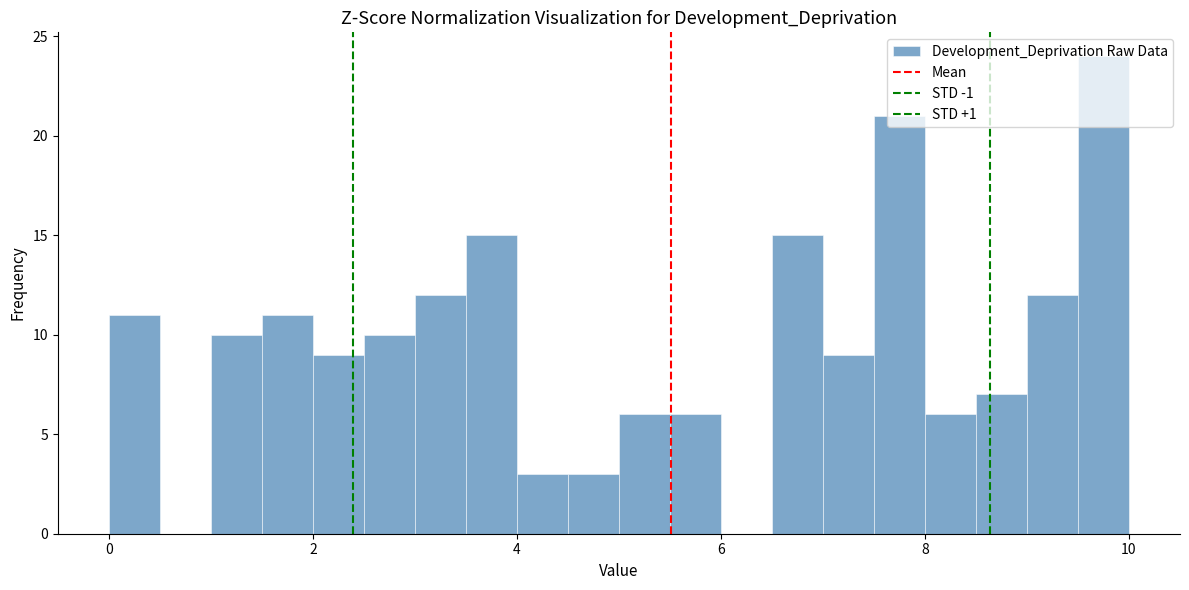

Read against the x-axis, roughly where is the centre of the tallest bar?

9.8